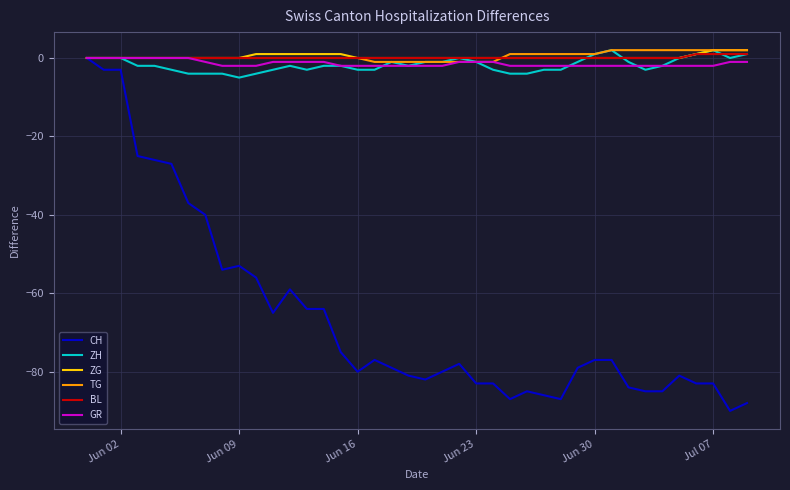

Count the number of categories in the chart.

40